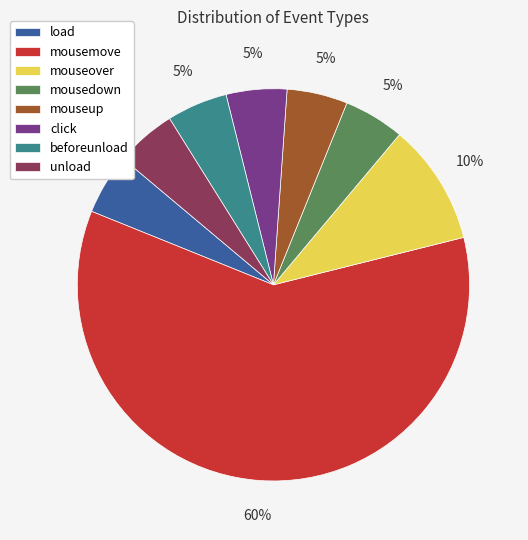

Approximately how many times larger is the value at mousedown compared to beforeunload?

1.0